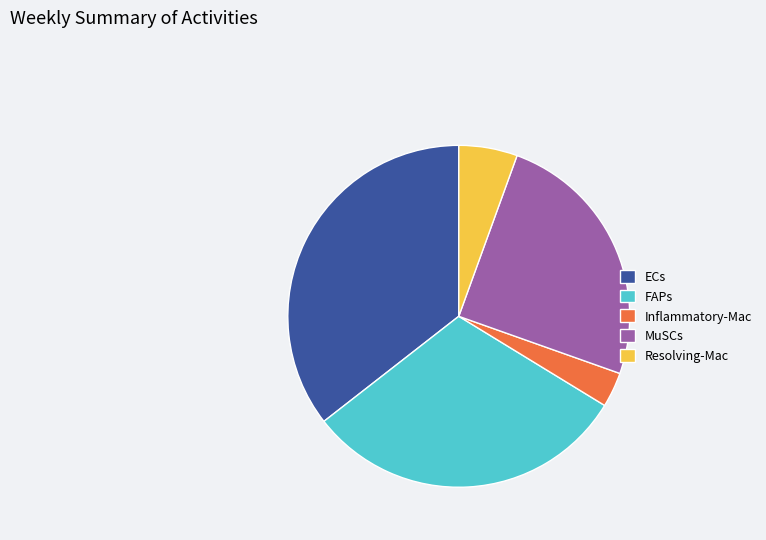

Rank the categories by value from lowest to highest.

Inflammatory-Mac, Resolving-Mac, MuSCs, FAPs, ECs